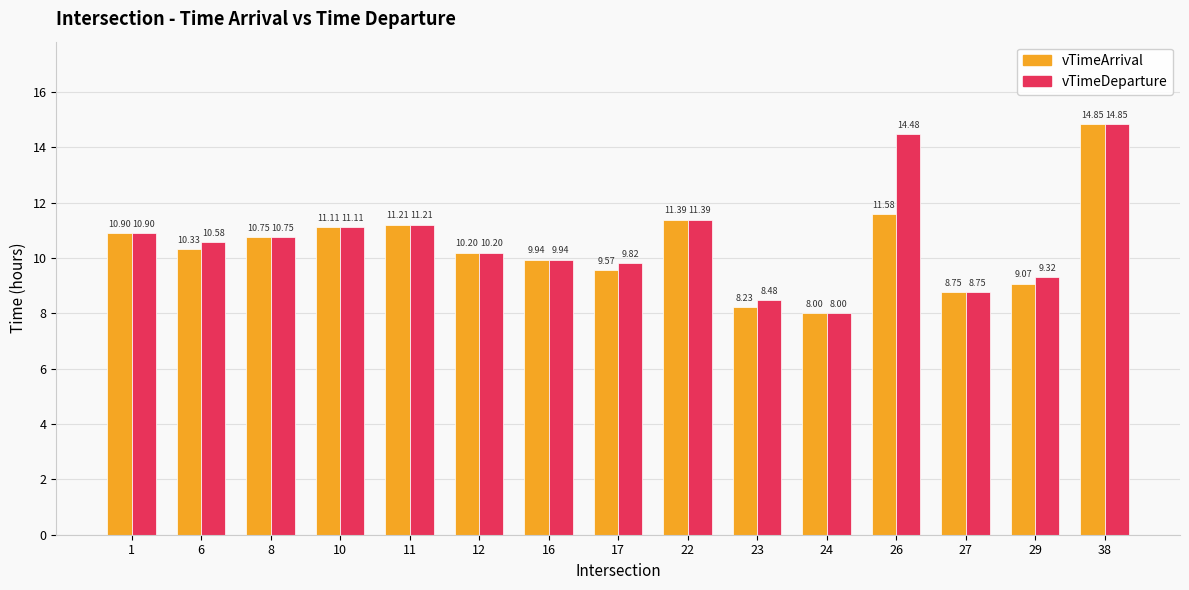

How many values in the vTimeDeparture series are below 10?

6